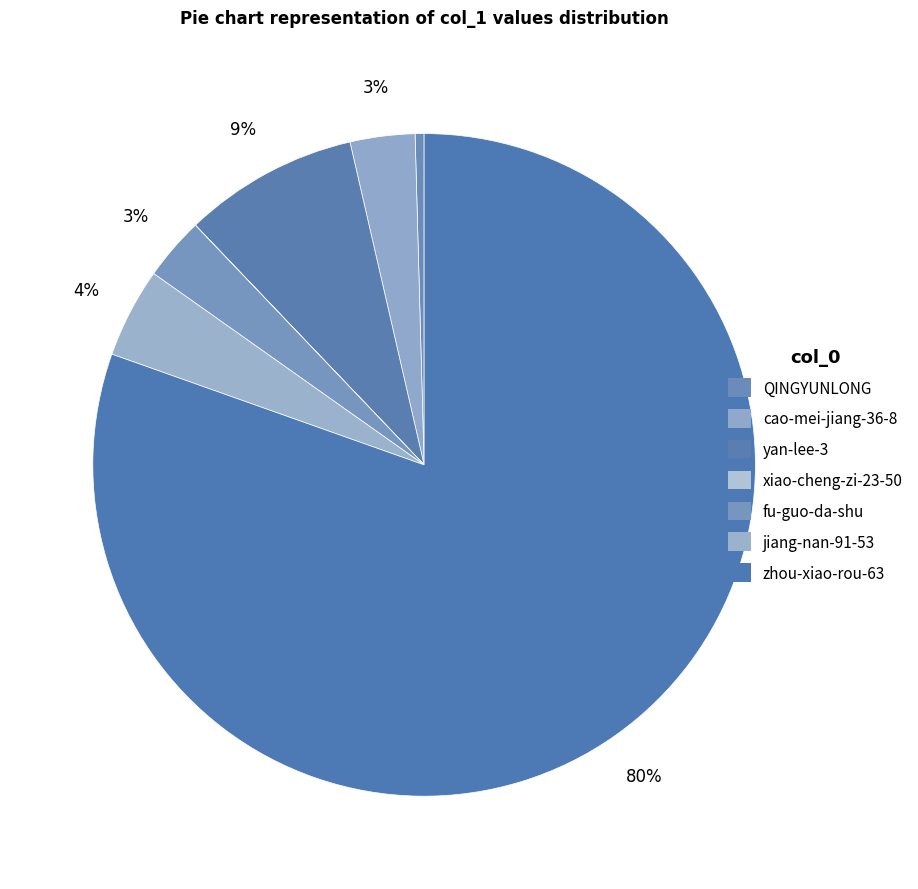

What is the largest slice in the pie chart?

zhou-xiao-rou-63